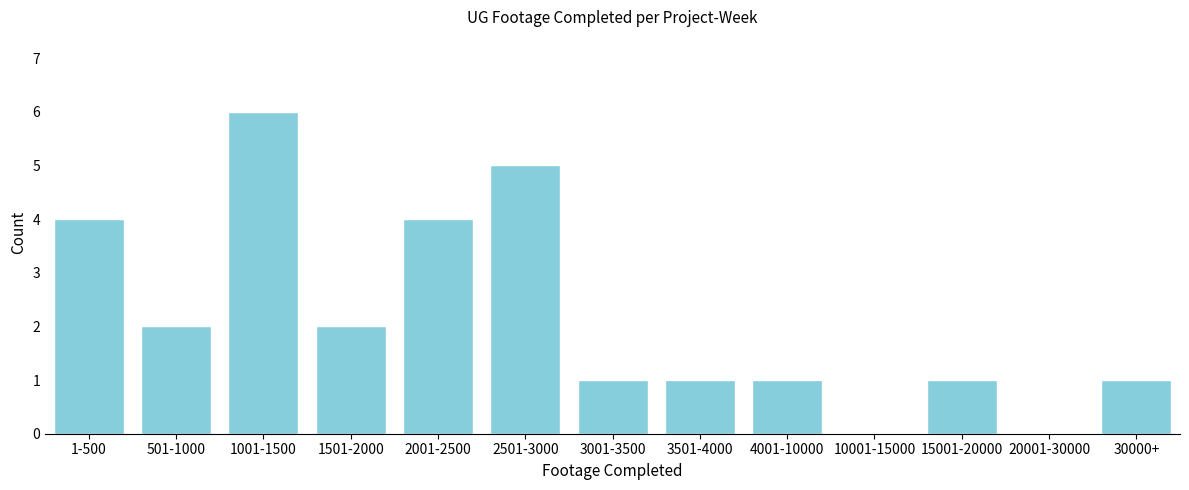

Reading left to right, what are all the values shown in this chart?

1-500=4	501-1000=2	1001-1500=6	1501-2000=2	2001-2500=4	2501-3000=5	3001-3500=1	3501-4000=1	4001-10000=1	10001-15000=0	15001-20000=1	20001-30000=0	30000+=1